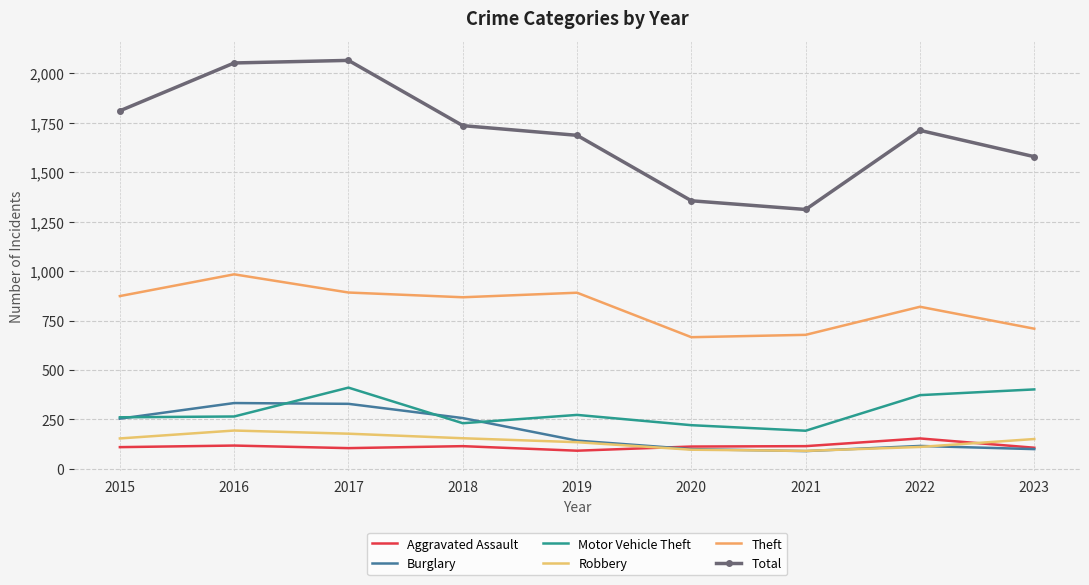

What is the value of the Theft point at the 2nd from the left?

984